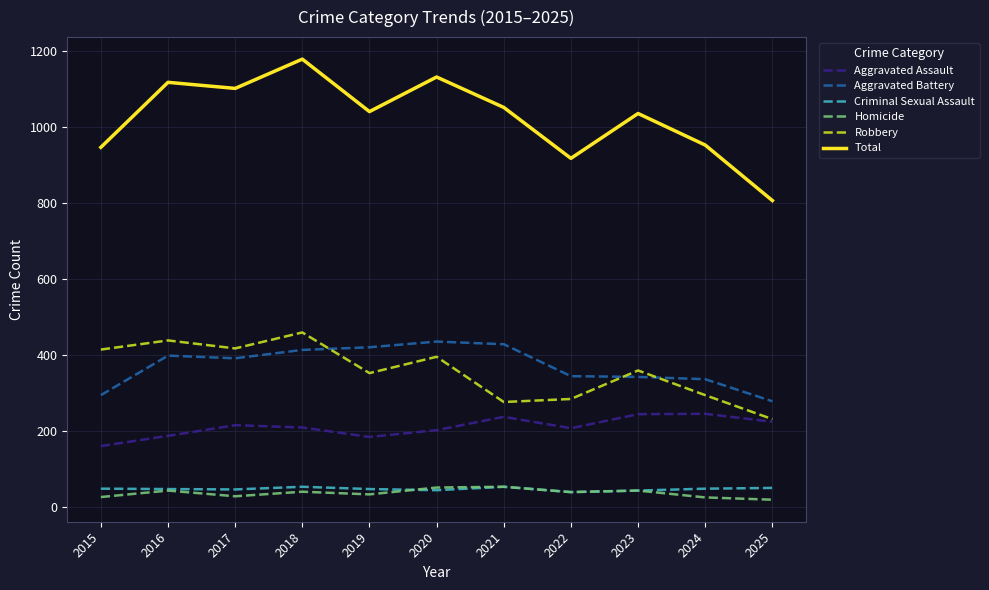

What is the difference between the maximum and minimum values in the Homicide series?

34